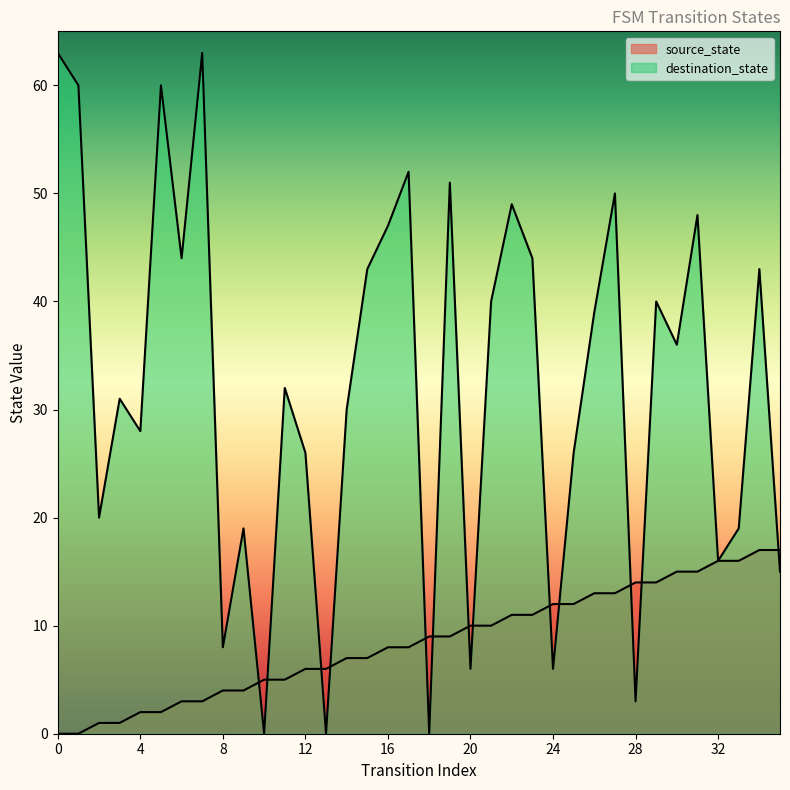

Which series has the largest total across all categories?

destination_state